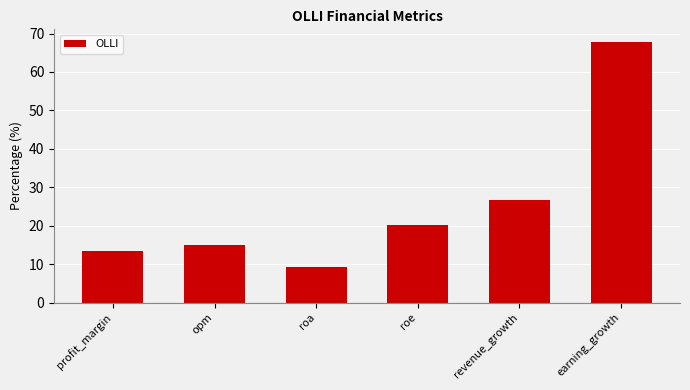

List the labels in order of value, smallest first.

roa, profit_margin, opm, roe, revenue_growth, earning_growth